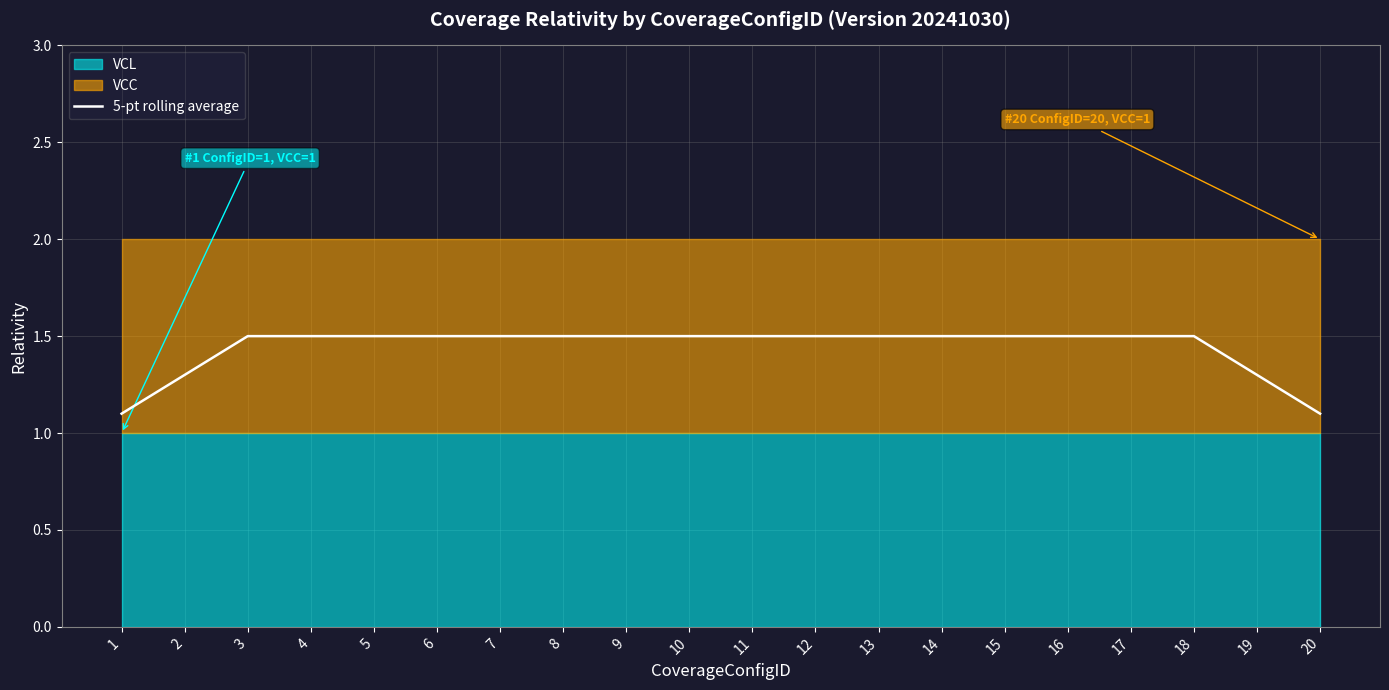

True or false: the data has more than 0 interior local peaks.

False